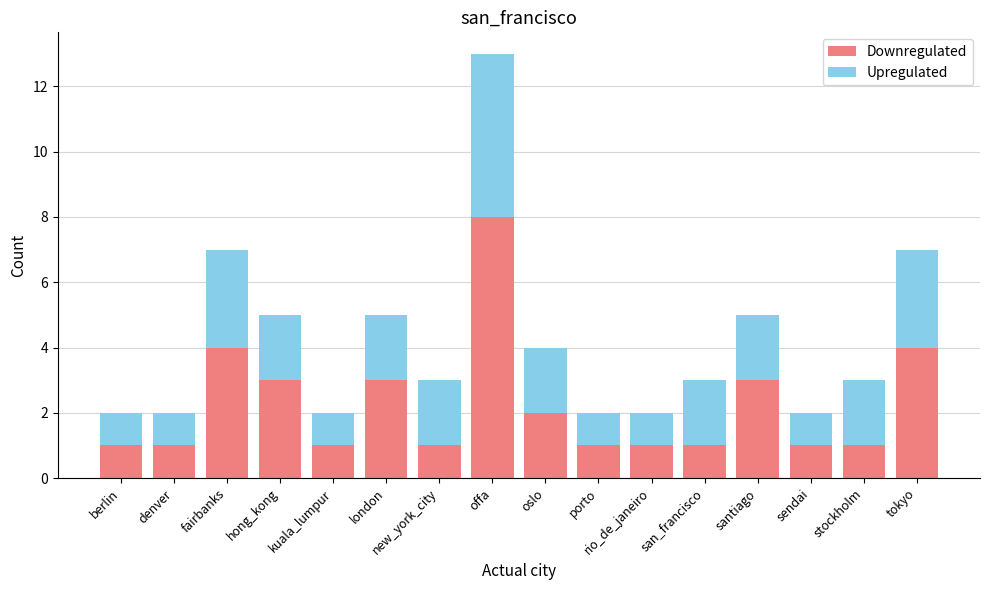

What are all the series names shown in the legend?

Downregulated, Upregulated